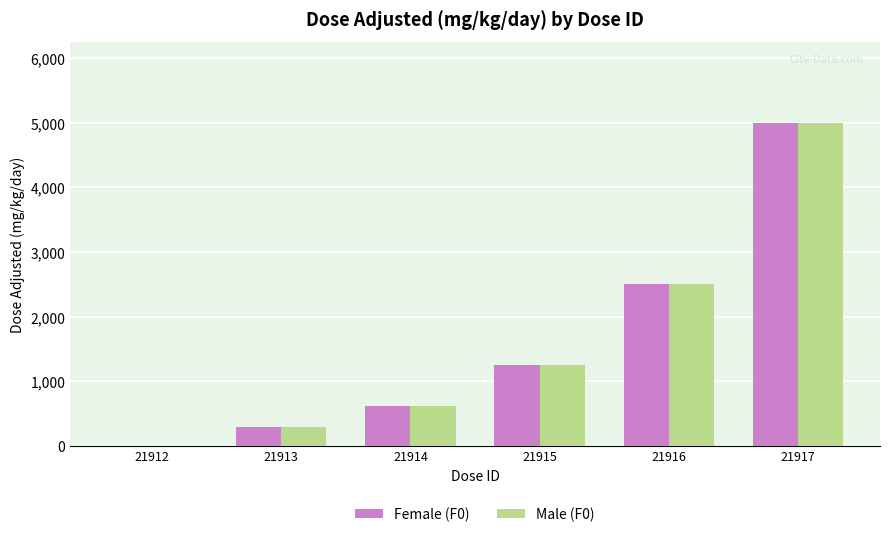

True or false: Female (F0) has a value of 5000 at 21917.

True